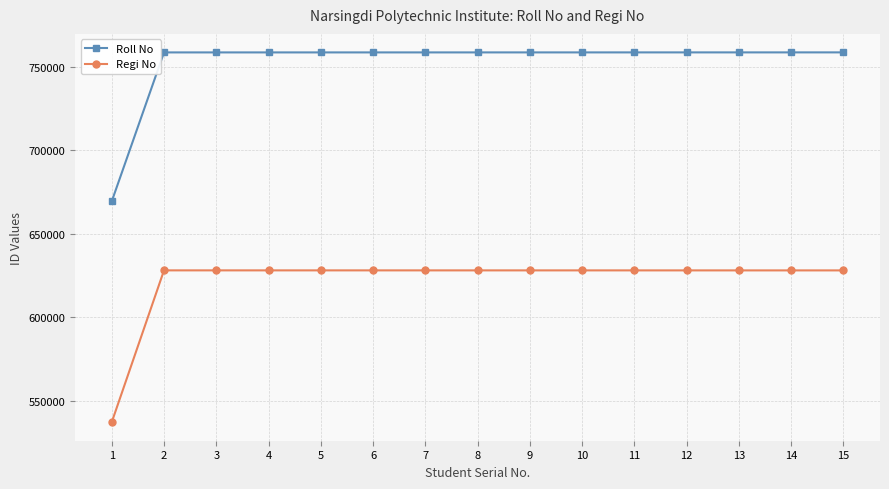

What is the difference between the maximum and minimum values in the Roll No series?

89175